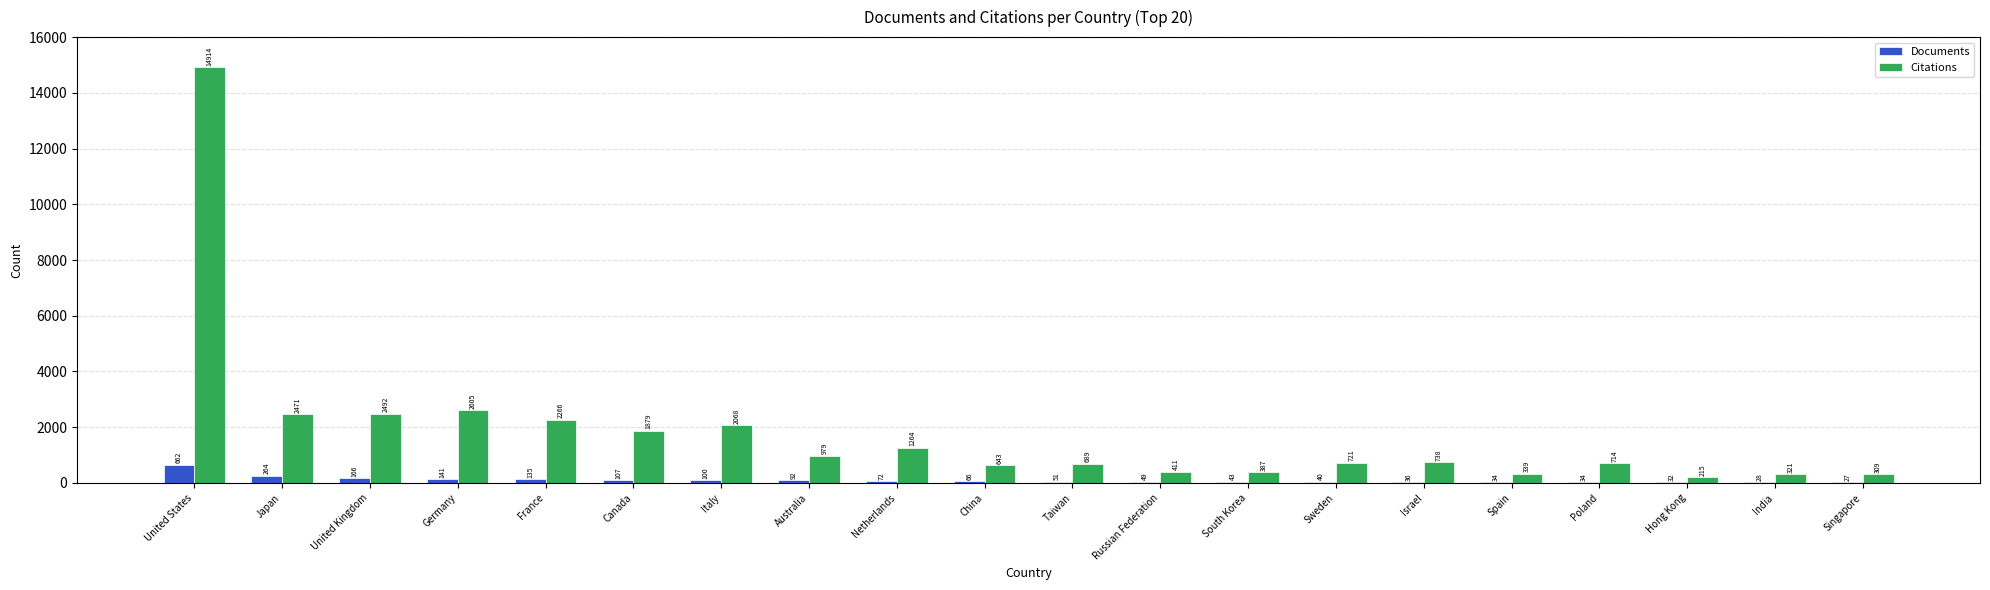

What is the maximum value for Documents?

662